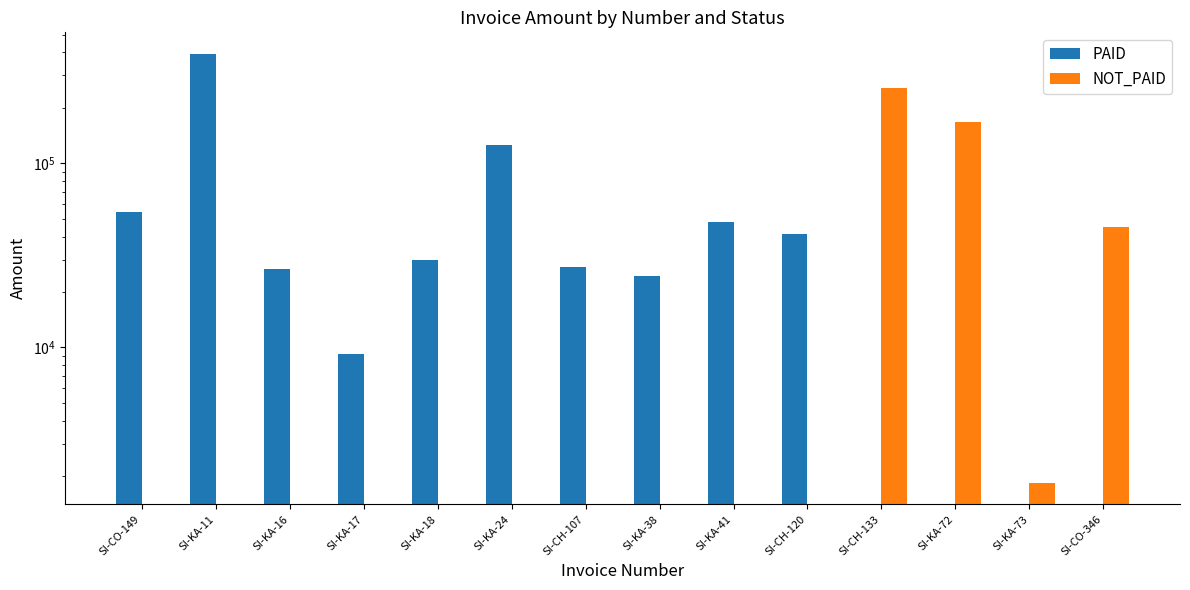

At how many categories does at least one series exceed 229888?

2